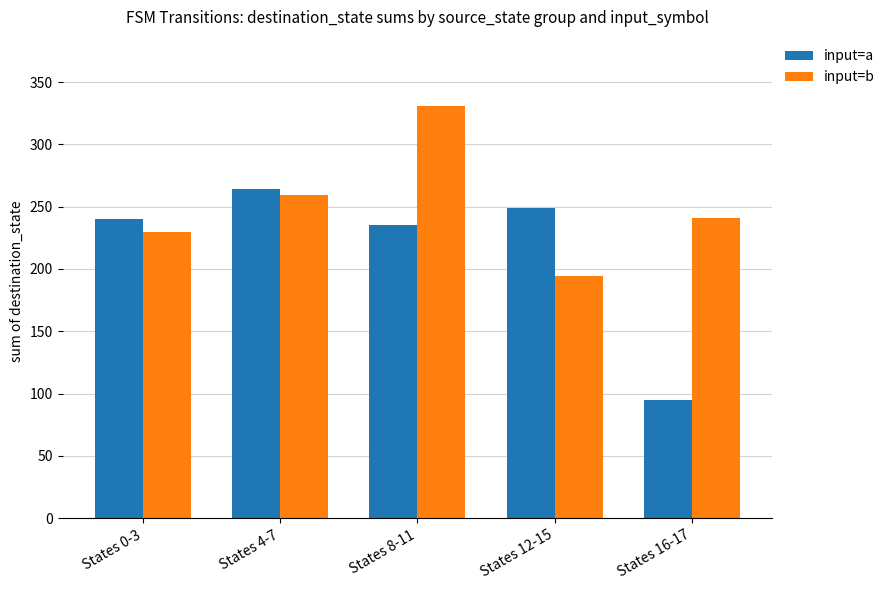

List the series in order of their overall mean, lowest first.

input=a, input=b